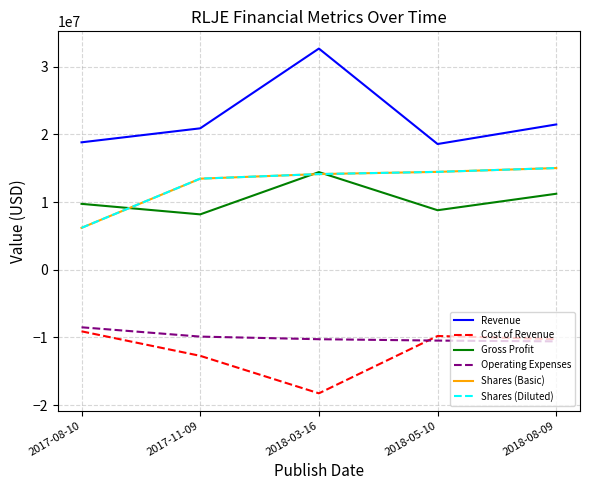

Reading left to right, transcribe all the data shown in this chart.

Revenue: 18833000	20900000	32684000	18582000	21474000
Cost of Revenue: -9090000	-12712000	-18252000	-9782000	-10240000
Gross Profit: 9743000	8188000	14432000	8800000	11234000
Operating Expenses: -8495000	-9872000	-10258000	-10461000	-10574000
Shares (Basic): 6196000	13463000	14141000	14467000	15031000
Shares (Diluted): 6196000	13463000	14141000	14467000	15031000